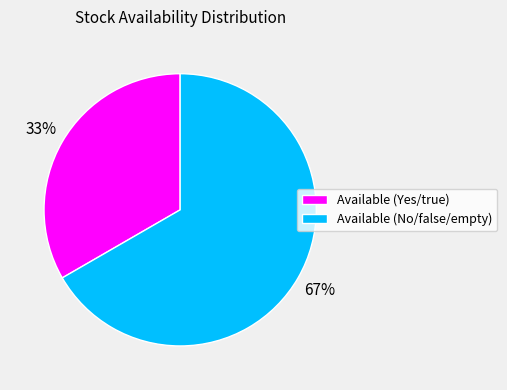

Does any single category account for the majority?

Yes